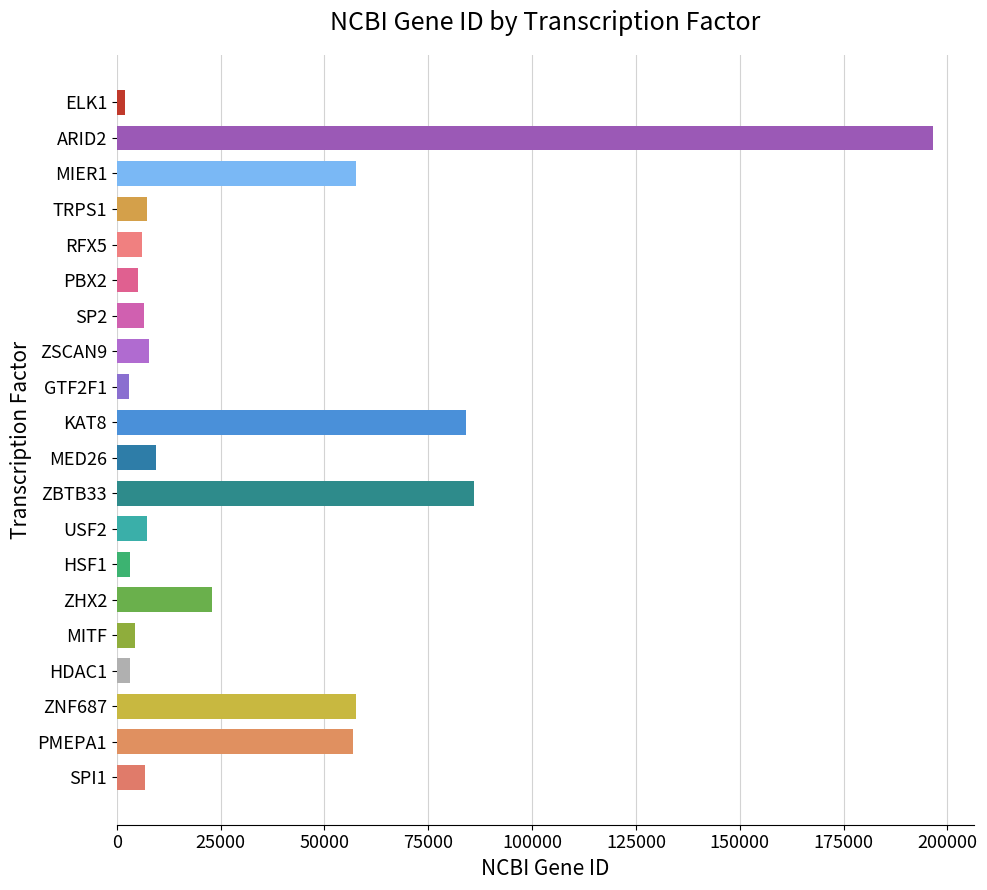

Where is the data nearest to the value 99265?

ZBTB33